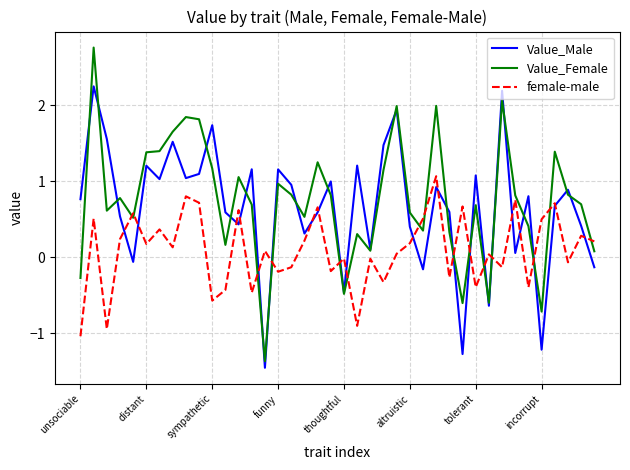

What is the difference between the maximum and minimum values in the Value_Male series?

3.7